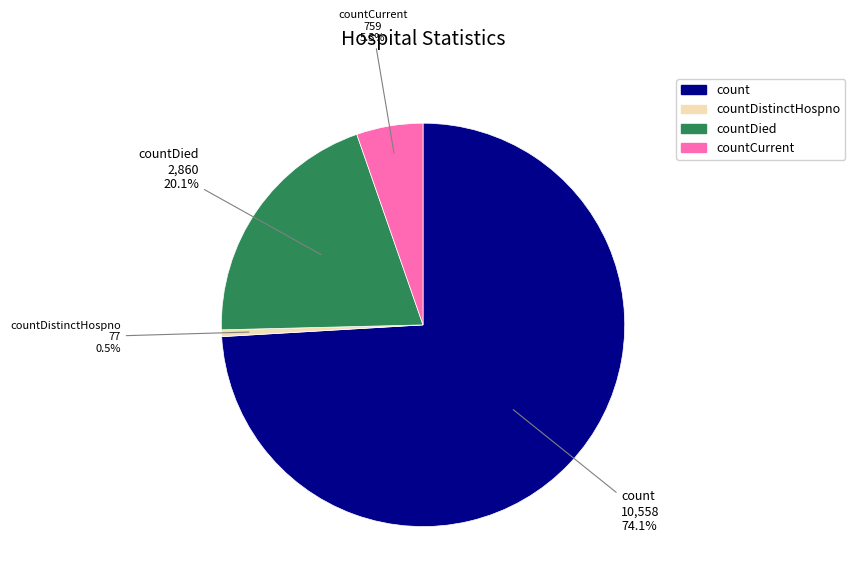

Does any single category account for the majority?

Yes